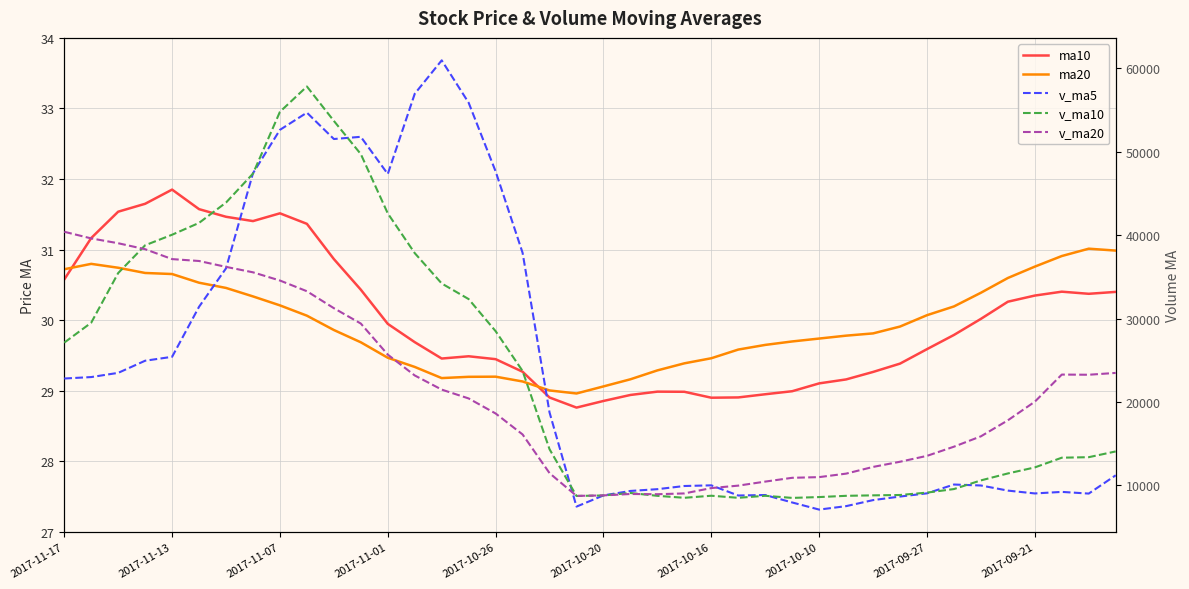

How many interior local peaks does the v_ma10 series have?

4